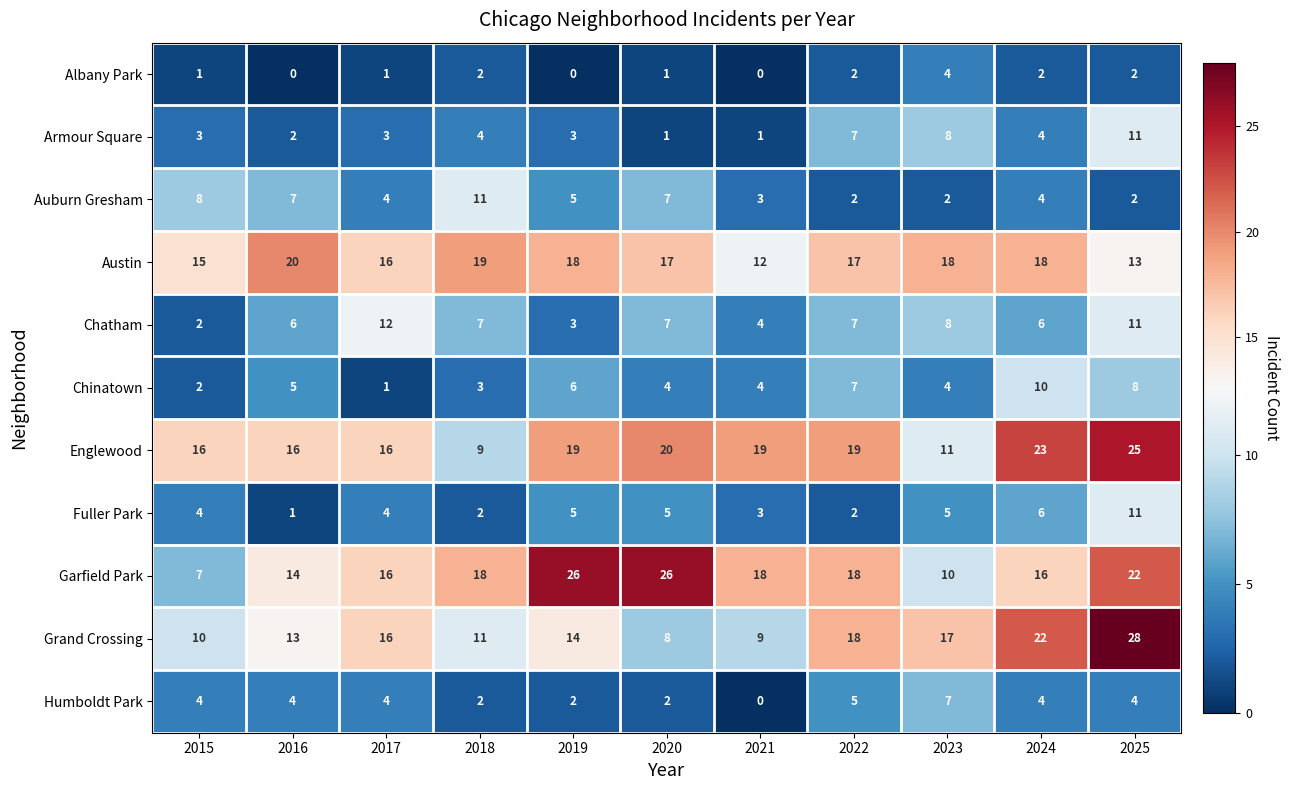

At which category is the sum across all series the highest?

2025